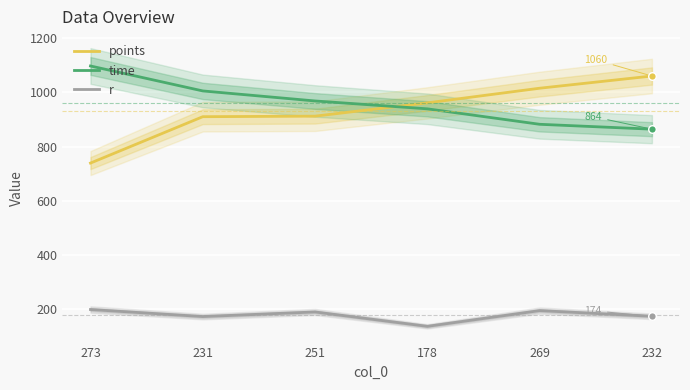

Which series contains the highest Y value?

time